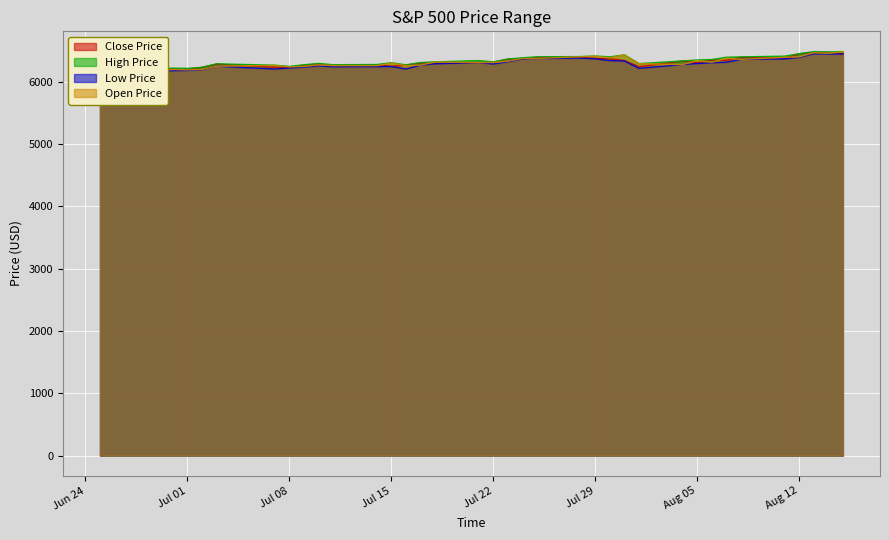

True or false: low_price and open_price intersect in this chart.

False